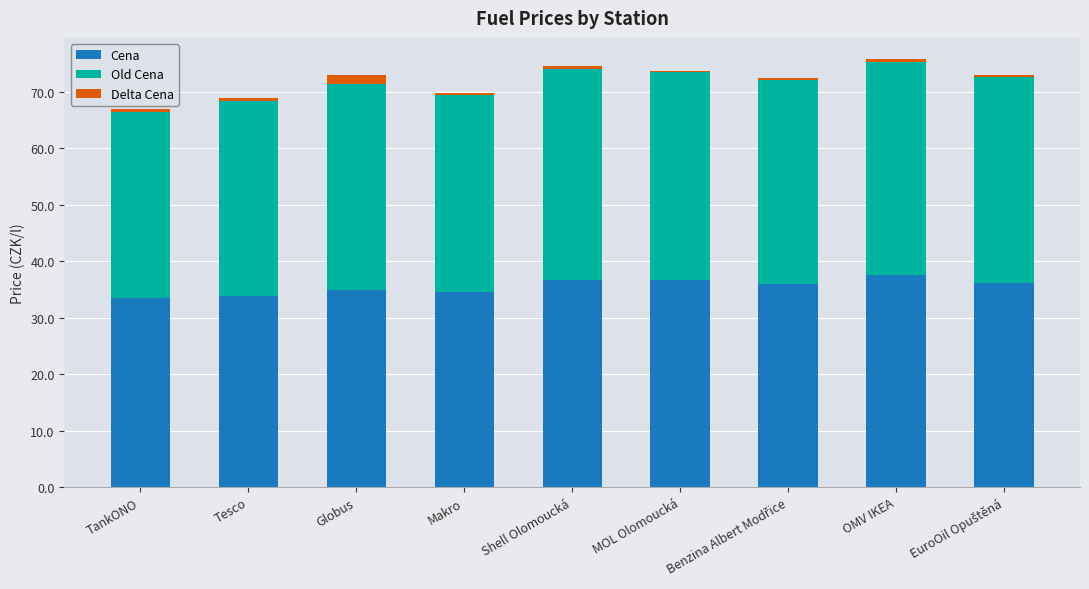

The value of Cena at Tesco is 21.1. True or false?

False